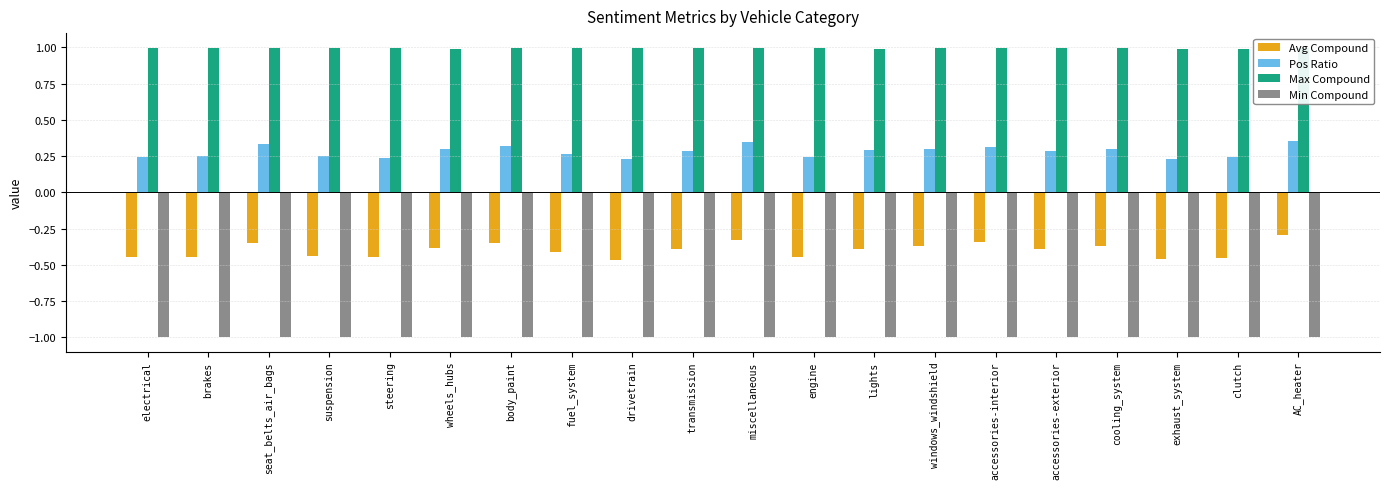

True or false: Pos Ratio has a value of 0.1 at electrical.

False